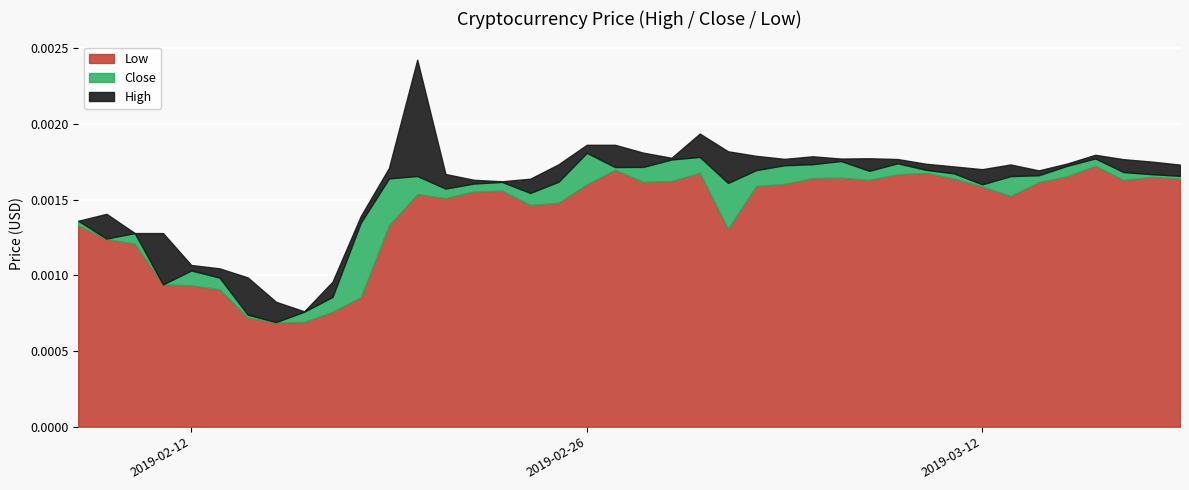

At which category is the sum across all series the highest?

2019-02-20